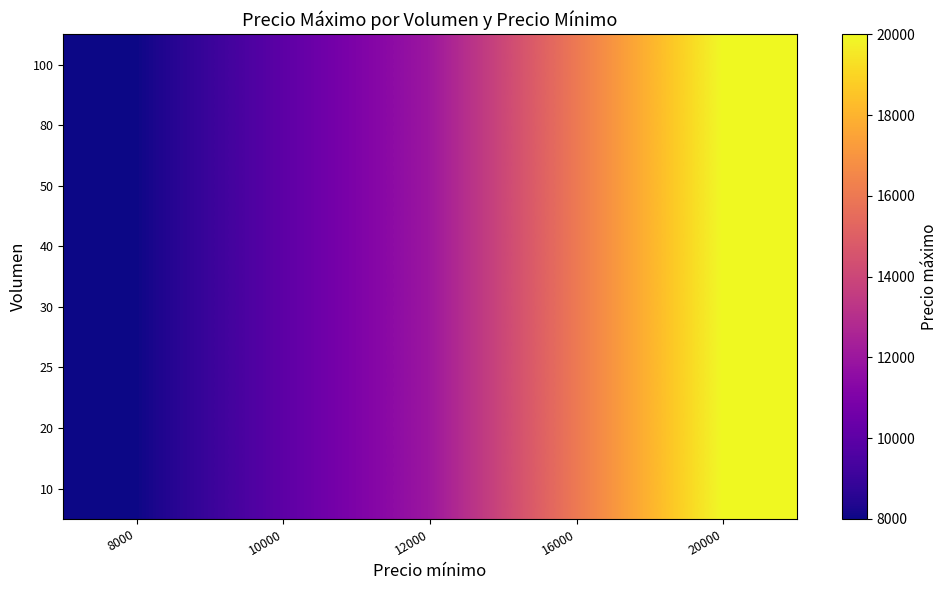

At how many categories does at least one series exceed 9847?

4